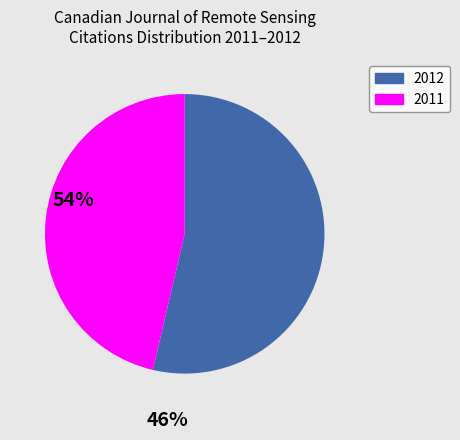

Is there a majority slice in this chart?

Yes